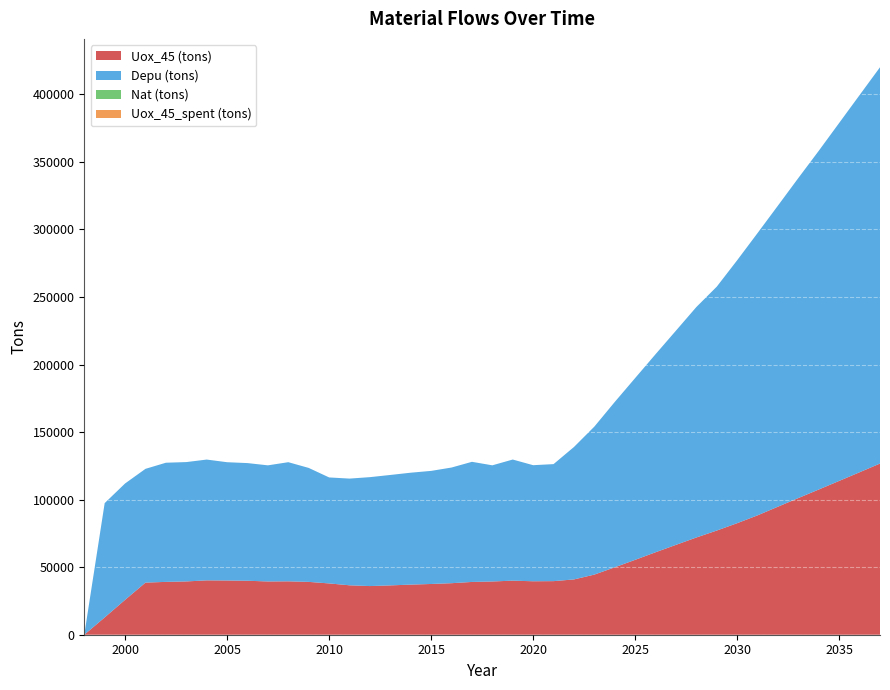

Reading left to right, list all the values displayed in this chart.

Uox_45 (tons): 0.0	12801.0	25830.7	38571.1	39112.3	39447.1	40233.9	40136.9	39948.1	39424.2	39520.0	39106.3	37971.7	36579.4	36014.4	36511.8	37094.1	37560.5	38145.0	39065.3	39409.1	40021.3	39567.8	39663.6	40929.3	44504.1	49913.4	55440.3	61045.3	66520.3	71972.5	77105.9	82562.4	88367.0	94775.8	101173.4	107491.8	113858.6	120254.0	126699.5
Depu (tons): 0.0	84609.9	86121.8	84209.0	88187.0	88334.7	89409.1	87546.2	87086.8	85946.4	88179.4	84352.8	78447.1	78976.5	80618.0	81735.0	82825.3	83701.1	85598.0	88907.8	85973.8	89644.8	85910.1	86606.9	98010.7	109538.3	122360.0	134541.6	146585.7	158547.6	170578.5	180515.6	194613.3	208944.6	222875.0	236899.6	250706.6	264957.3	279170.6	293309.1
Nat (tons): 0.0	0.0	0.0	0.0	0.0	0.0	0.0	0.0	0.0	0.0	0.0	0.0	0.0	0.0	0.0	0.0	0.0	0.0	0.0	0.0	0.0	0.0	0.0	0.0	0.0	0.0	0.0	0.0	0.0	0.0	0.0	0.0	0.0	0.0	0.0	0.0	0.0	0.0	0.0	0.0
Uox_45_spent (tons): 0.0	0.0	0.0	0.0	0.0	0.0	0.0	0.0	0.0	0.0	0.0	0.0	0.0	0.0	0.0	0.0	0.0	0.0	0.0	0.0	0.0	0.0	0.0	0.0	0.0	0.0	0.0	0.0	0.0	0.0	0.0	0.0	0.0	0.0	0.0	0.0	0.0	0.0	0.0	0.0